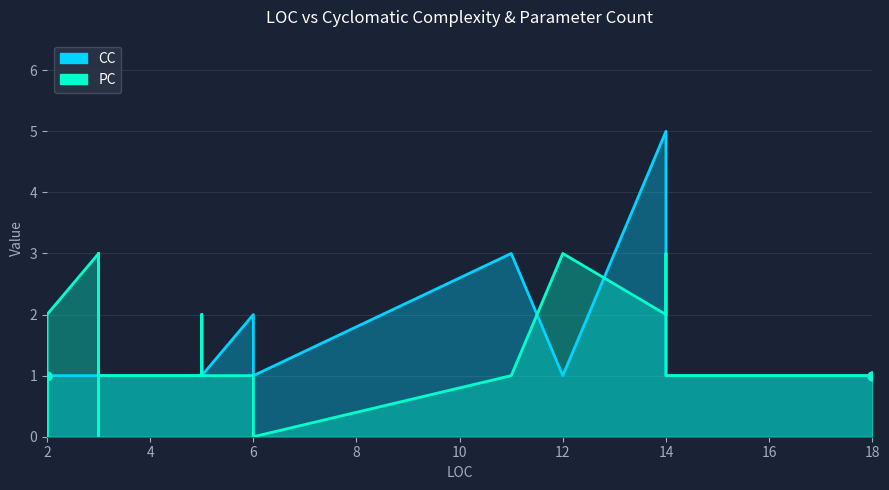

Is the value of CC at 2 greater than the value of PC at 2?

No